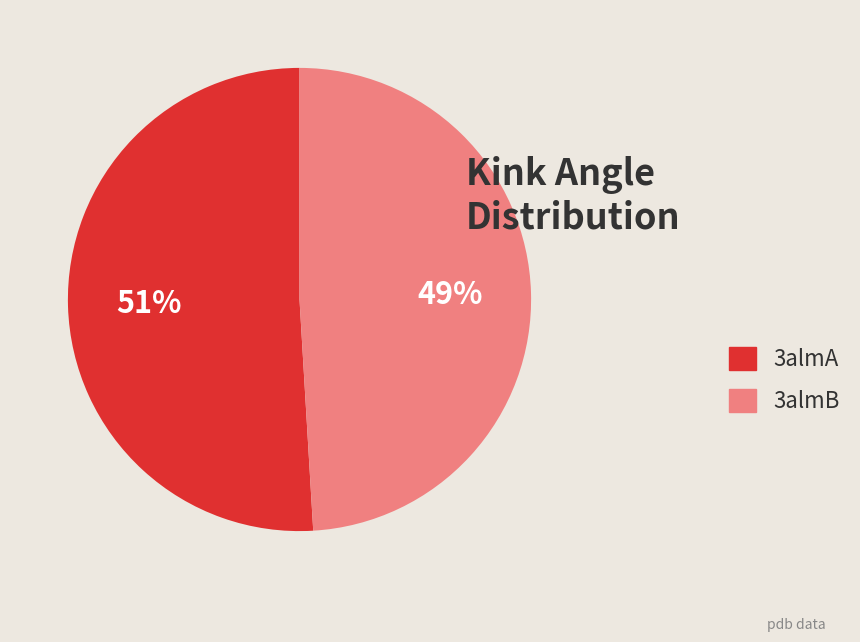

Combined, do 3almB and 3almA account for over 50%?

Yes